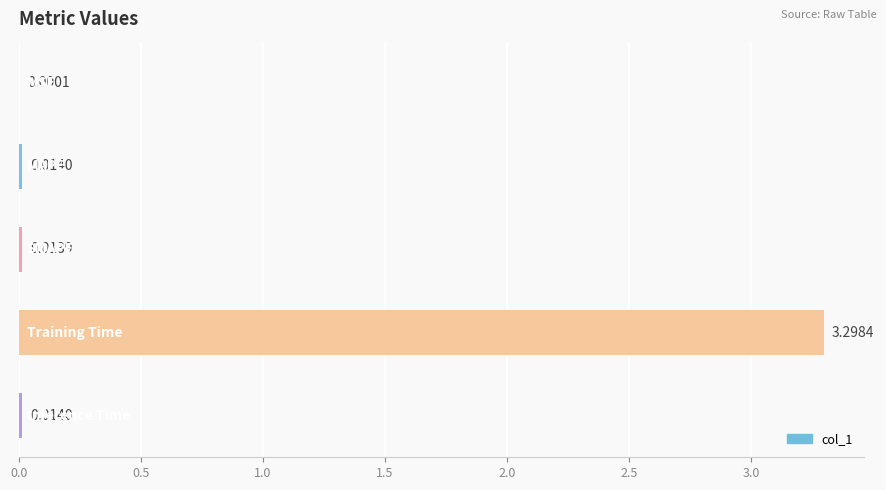

What is the sum of all values?

3.3